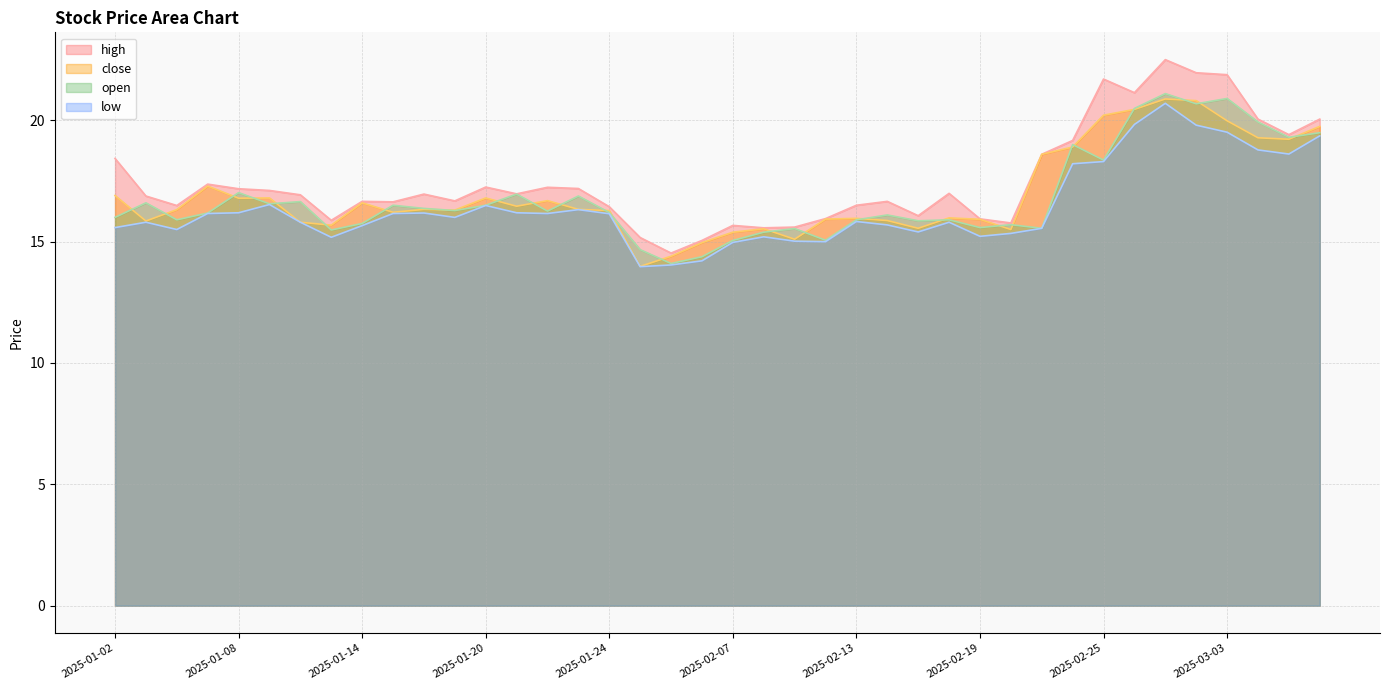

True or false: open and low cross at least once.

False